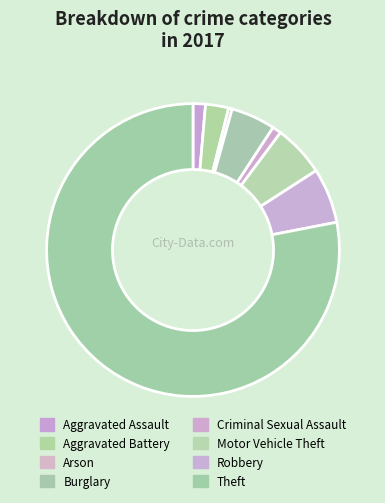

To the nearest percent, what percentage of the pie is Burglary?

5%